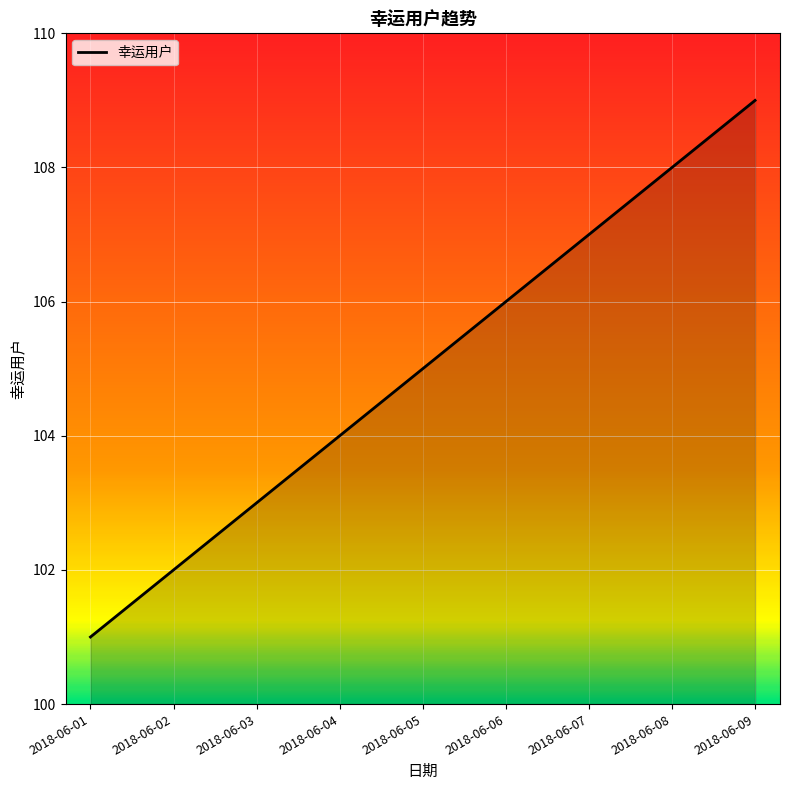

List the labels in order of value, largest first.

2018-06-09, 2018-06-08, 2018-06-07, 2018-06-06, 2018-06-05, 2018-06-04, 2018-06-03, 2018-06-02, 2018-06-01